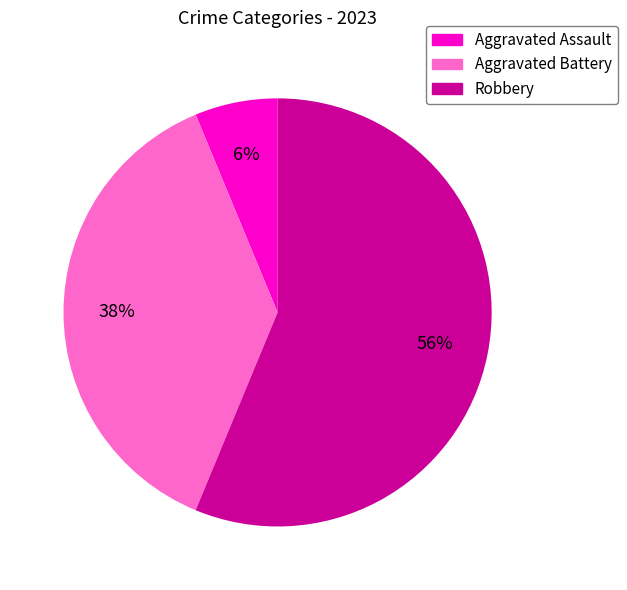

To the nearest percent, what percentage of the pie is Robbery?

56%